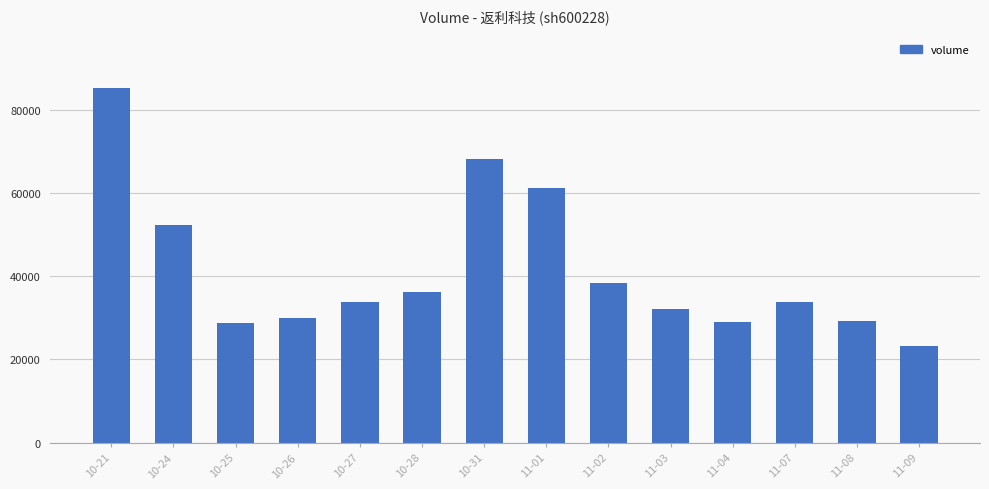

What is the difference between the second highest and second lowest values?

39349